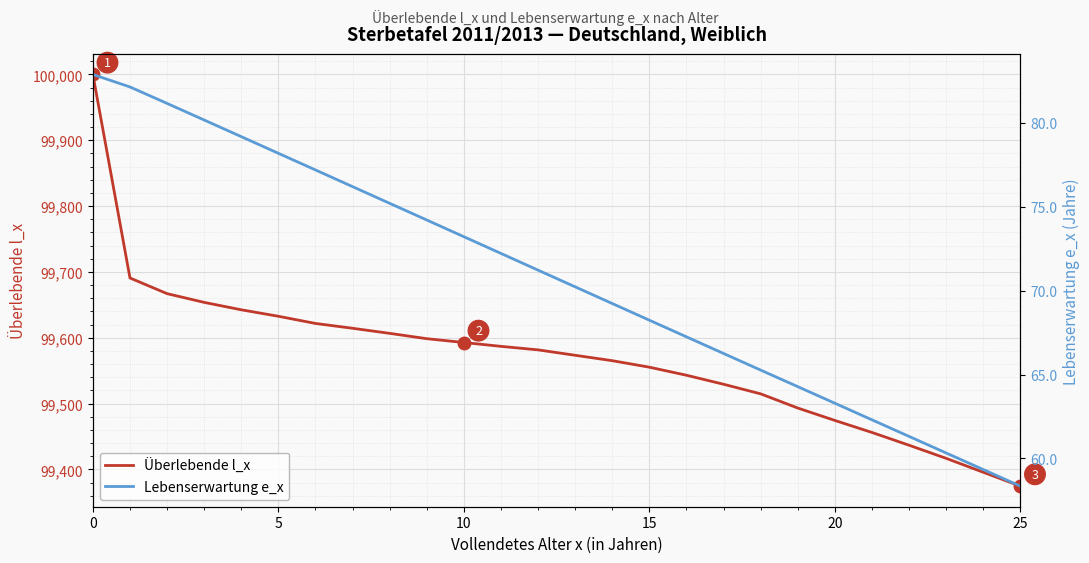

True or false: Überlebende l_x has more than 1 interior local peaks.

False